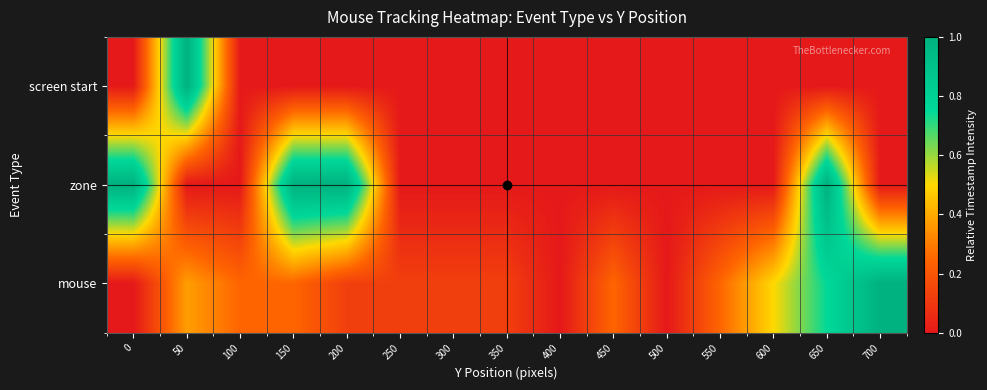

Reading left to right, what are all the values shown in this chart?

screen start: 0=0.0	50=1.0	100=0.0	150=0.0	200=0.0	250=0.0	300=0.0	350=0.0	400=0.0	450=0.0	500=0.0	550=0.0	600=0.0	650=0.0	700=0.0
zone: 0=1.0	50=0.0	100=0.0	150=1.0	200=1.0	250=0.0	300=0.0	350=0.0	400=0.0	450=0.0	500=0.0	550=0.0	600=0.0	650=1.0	700=0.0
mouse: 0=0.0	50=0.4	100=0.2	150=0.2	200=0.1	250=0.1	300=0.1	350=0.1	400=0.0	450=0.2	500=0.0	550=0.2	600=0.5	650=0.7	700=1.0